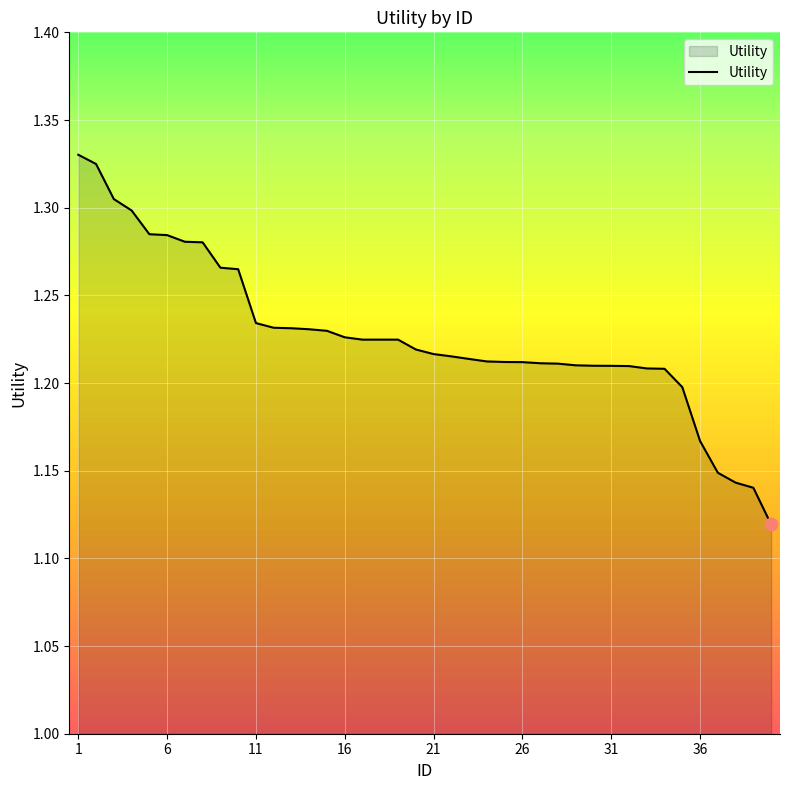

The value of Utility at 26 is 2.0. True or false?

False